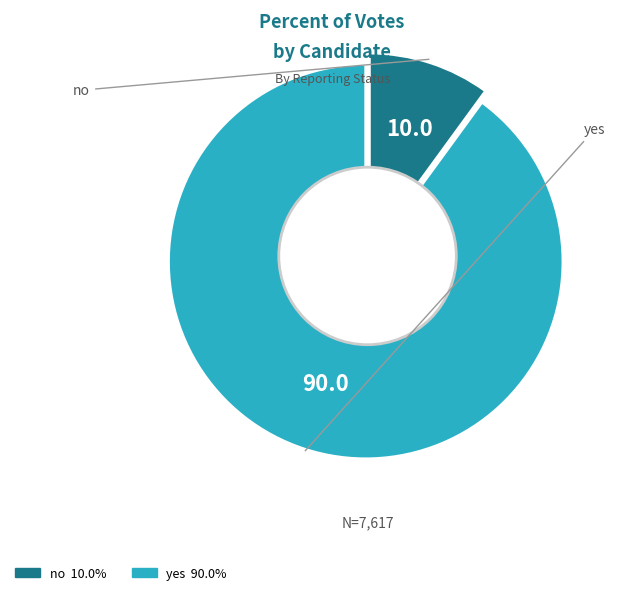

Between no and yes, which is larger?

yes